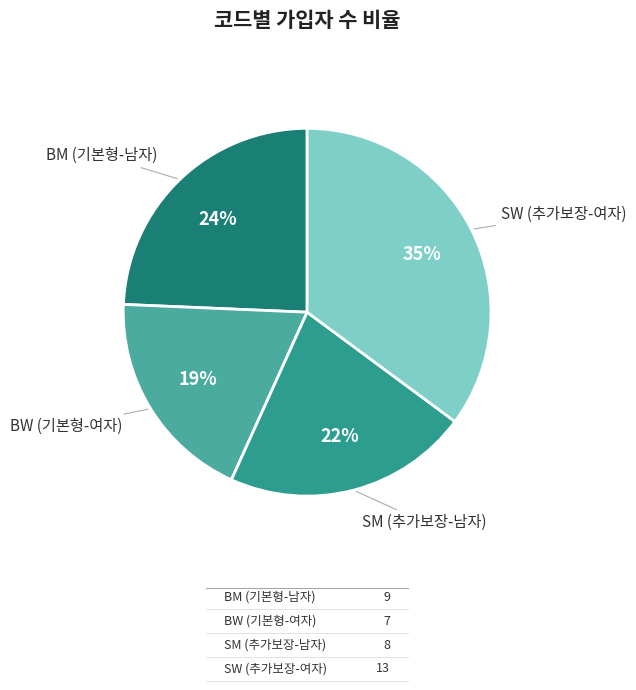

Which category has the biggest portion of the pie?

SW